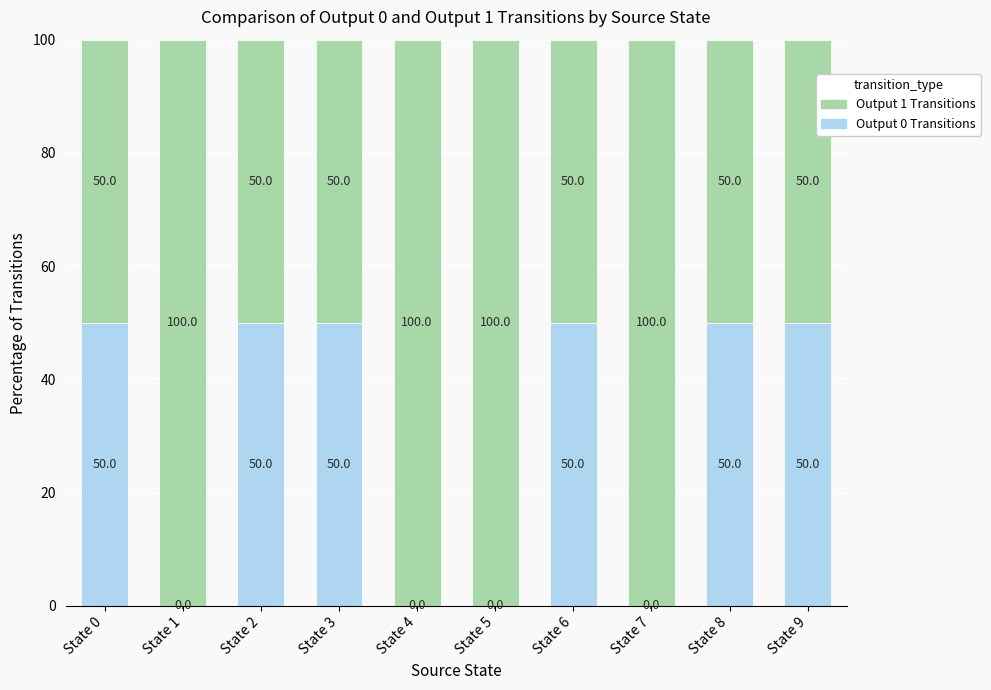

Does the chart contain stacked bars?

Yes